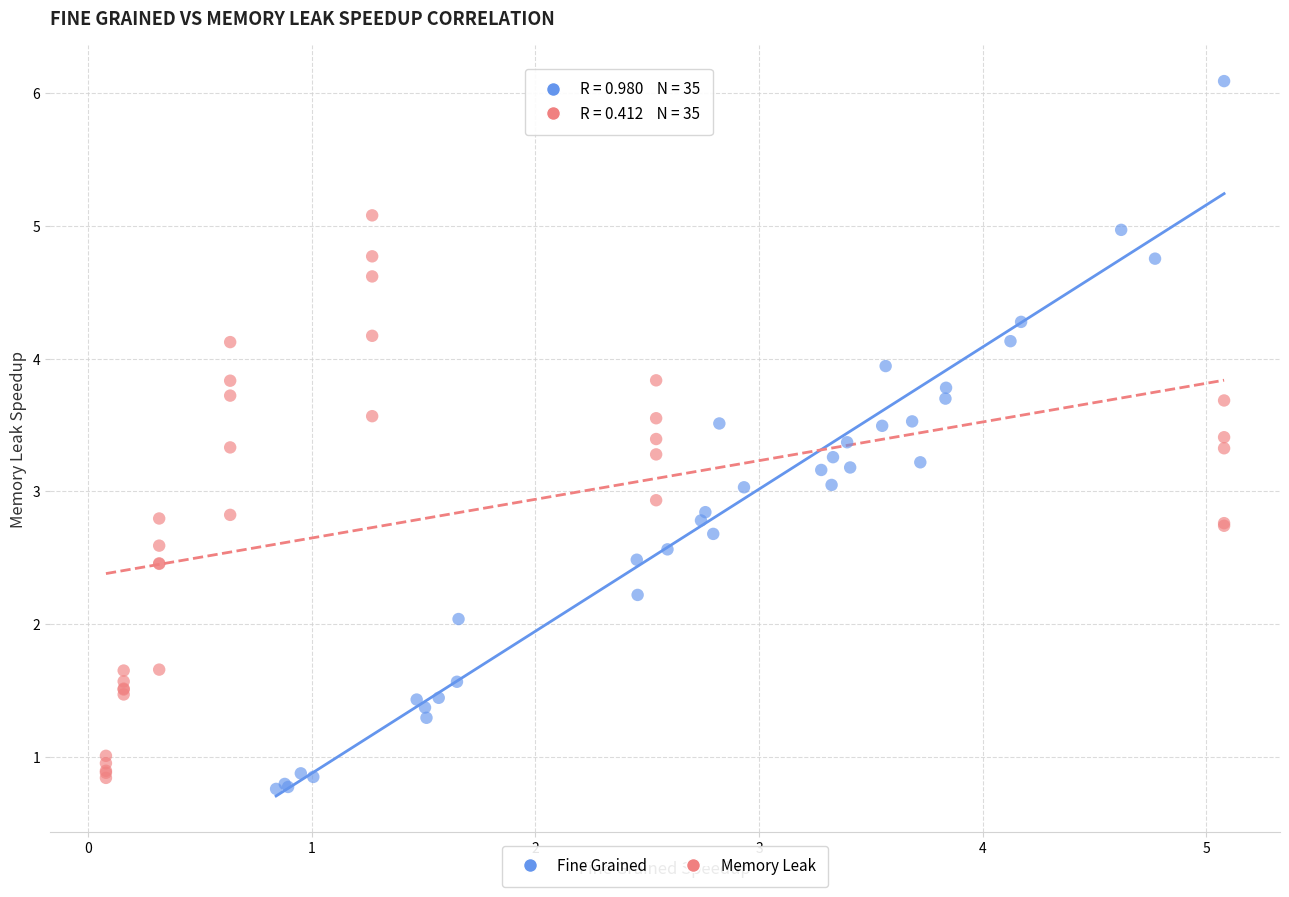

Which series reaches the maximum Y coordinate?

Fine Grained